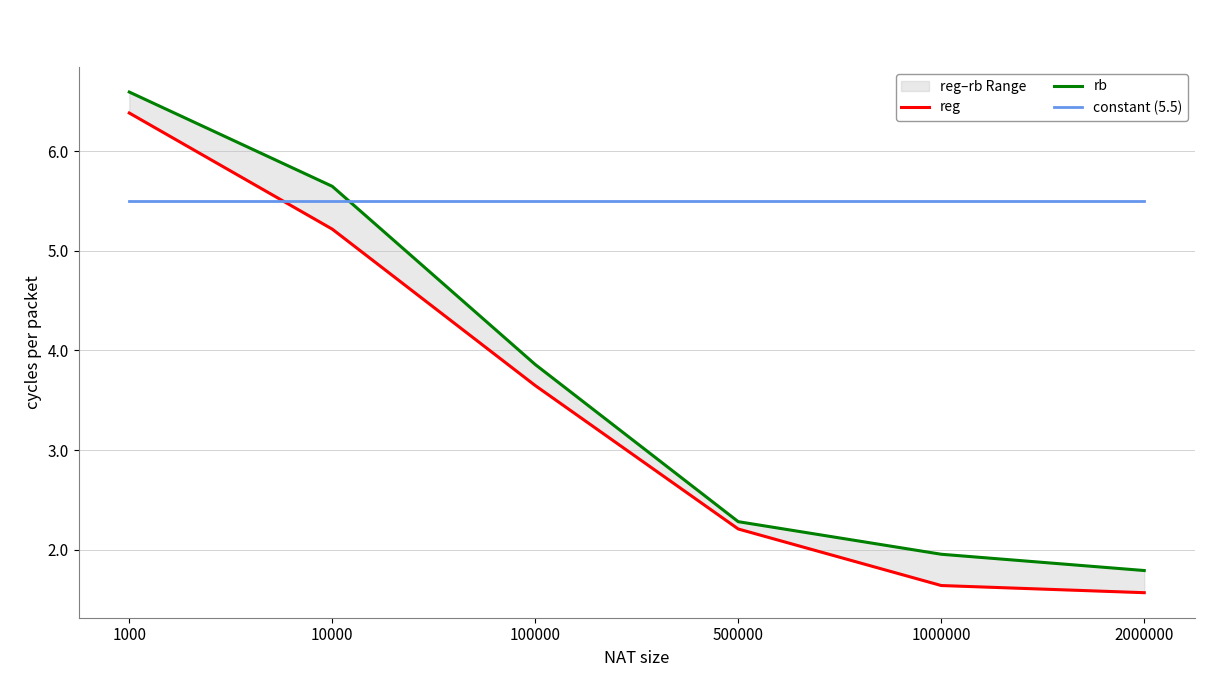

Which label corresponds to the largest value in the chart?

1000